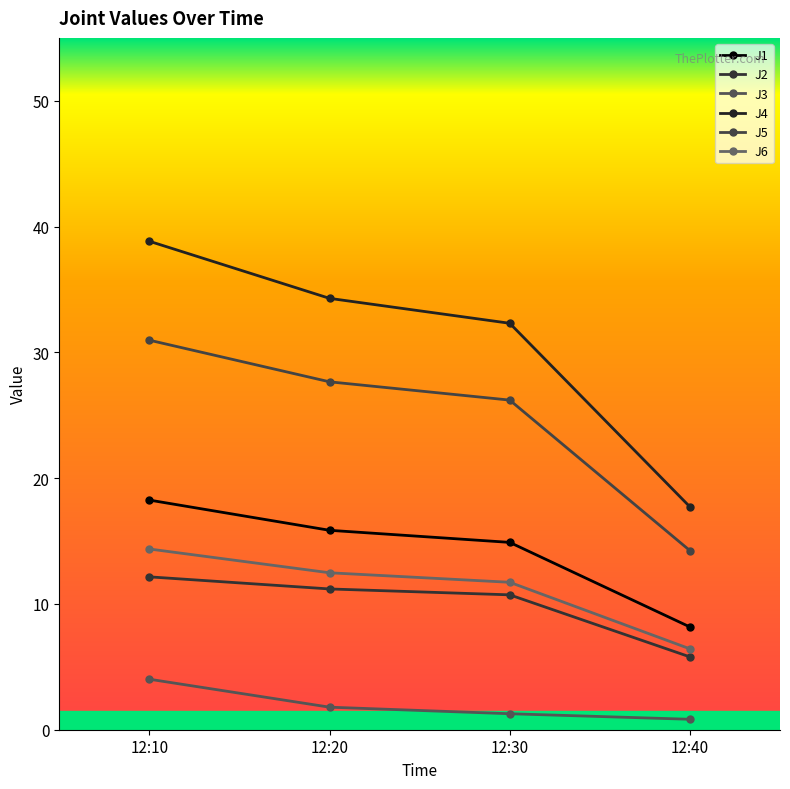

Reading right to left, transcribe all the data shown in this chart.

J1: 12:40=8.2	12:30=14.9	12:20=15.9	12:10=18.3
J2: 12:40=5.8	12:30=10.7	12:20=11.2	12:10=12.2
J3: 12:40=0.8	12:30=1.3	12:20=1.8	12:10=4.0
J4: 12:40=17.7	12:30=32.3	12:20=34.3	12:10=38.8
J5: 12:40=14.2	12:30=26.2	12:20=27.7	12:10=31.0
J6: 12:40=6.4	12:30=11.7	12:20=12.5	12:10=14.4